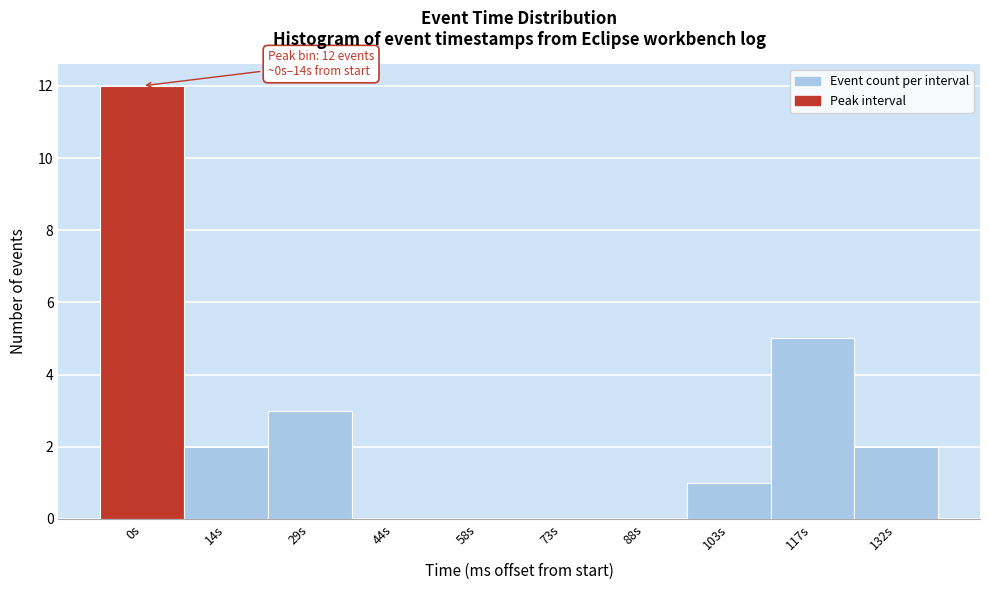

At which label is the value closest to 6?

117s